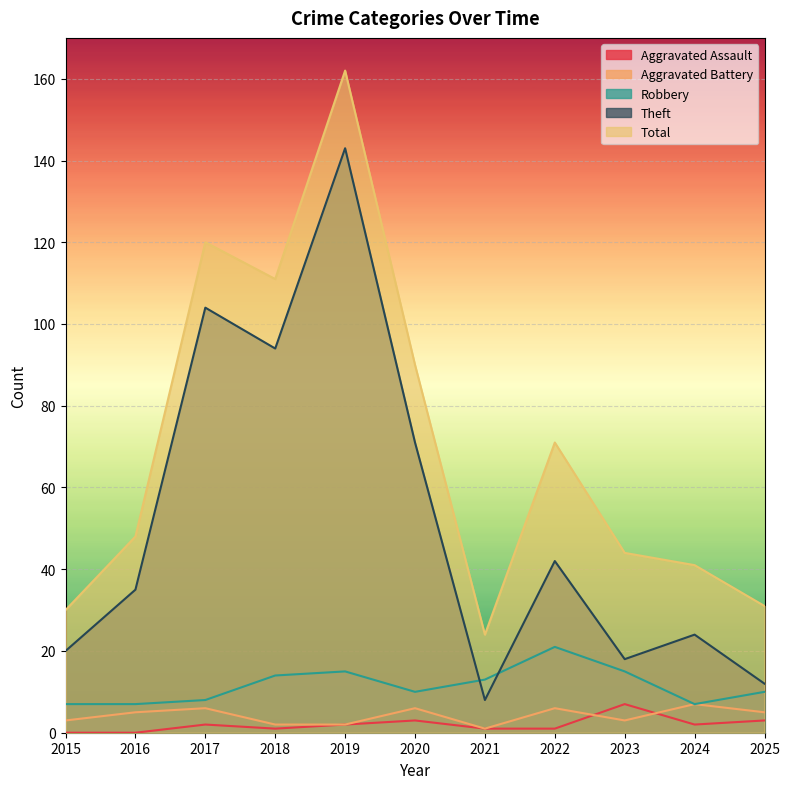

How many lines are shown in the chart?

5